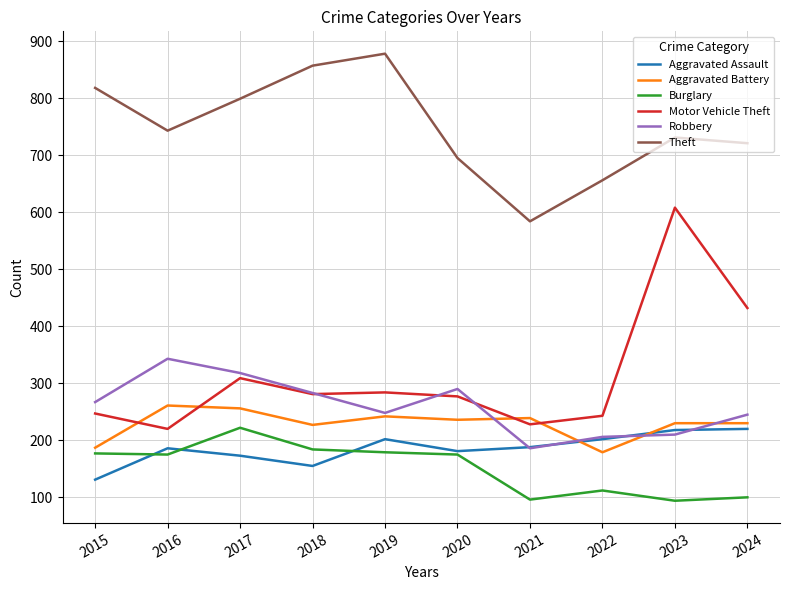

What is the approximate value of Burglary at 2016?

175